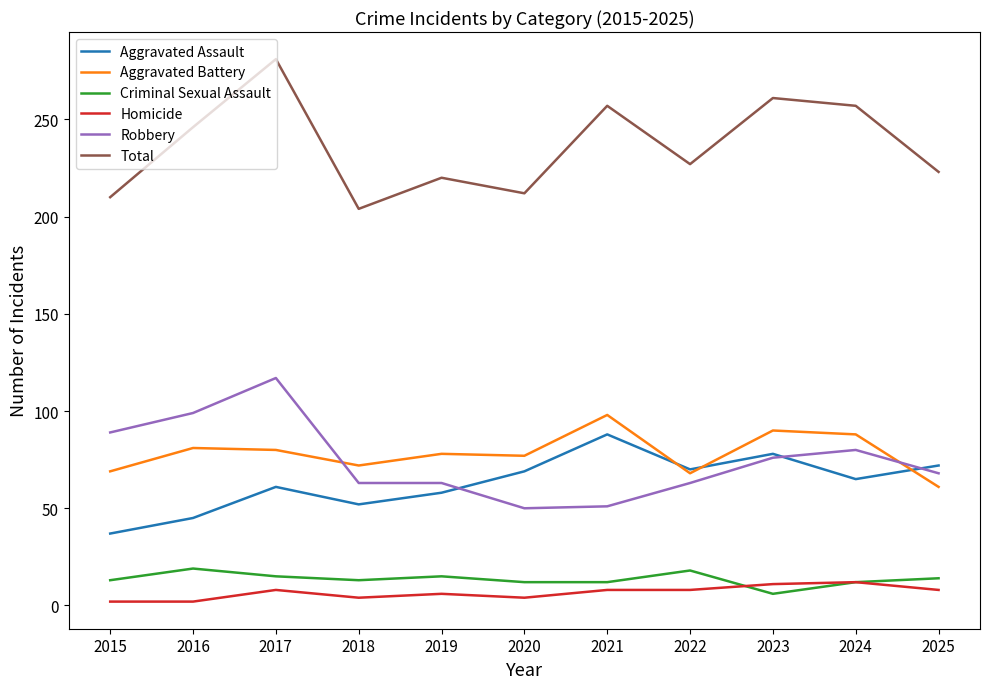

What are all the series names shown in the legend?

Aggravated Assault, Aggravated Battery, Criminal Sexual Assault, Homicide, Robbery, Total